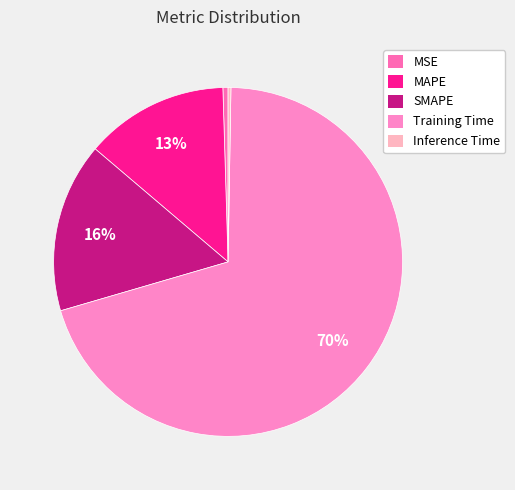

Count the number of slices in the pie.

5